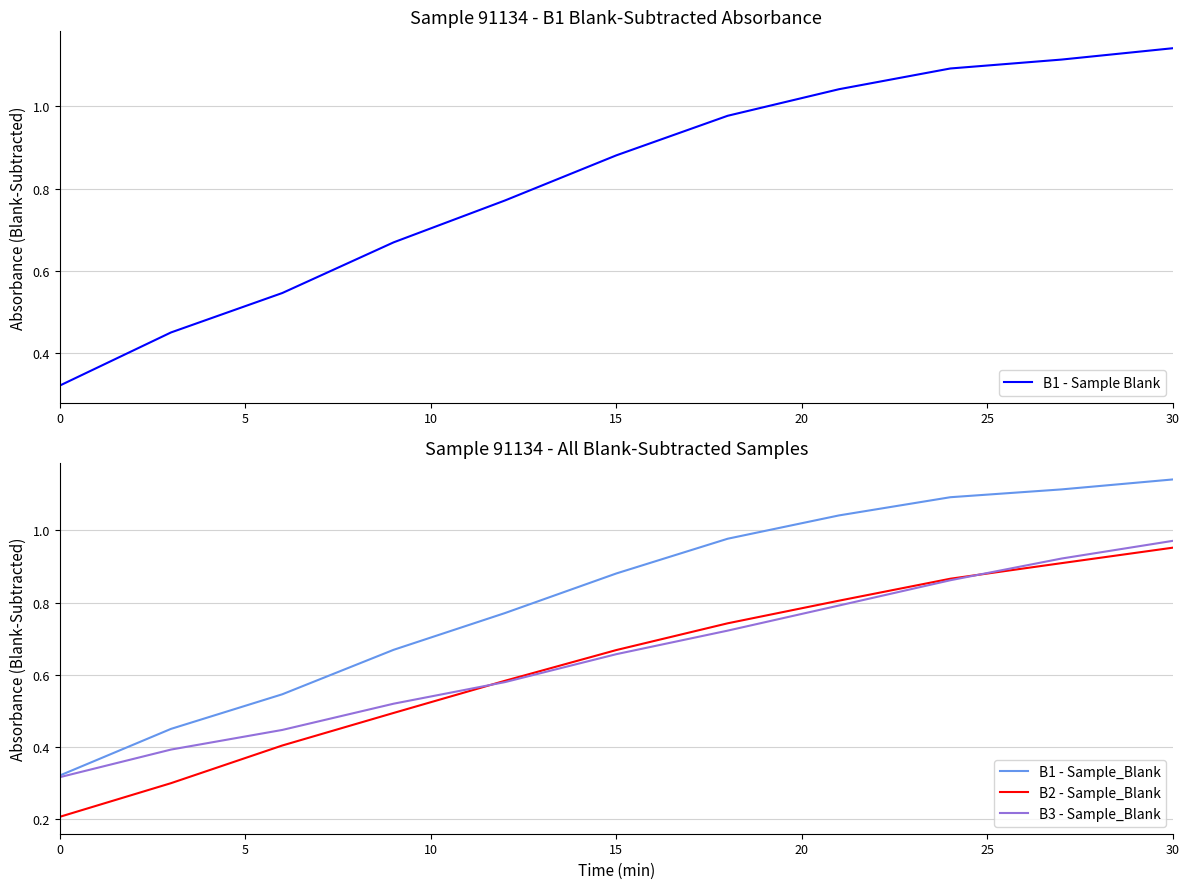

Rank the series by their maximum value, from highest to lowest.

B1 - Sample Blank, B1 - Sample_Blank, B3 - Sample_Blank, B2 - Sample_Blank